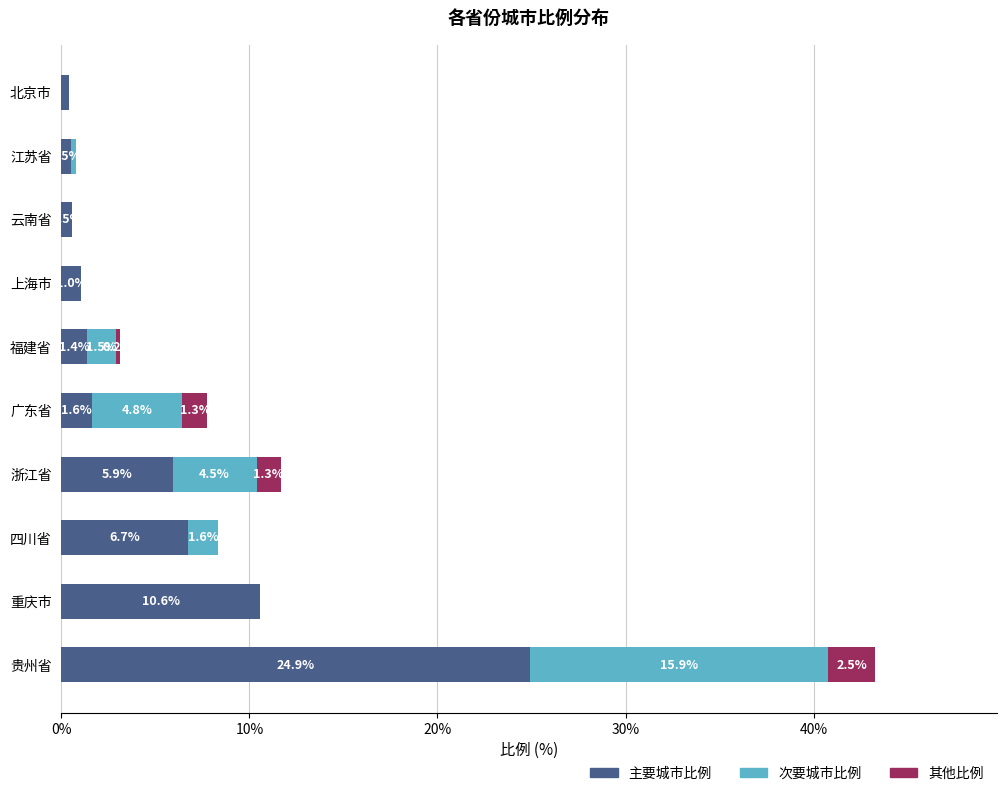

True or false: 主要城市比例 has a value of 0.5 at 江苏省.

True